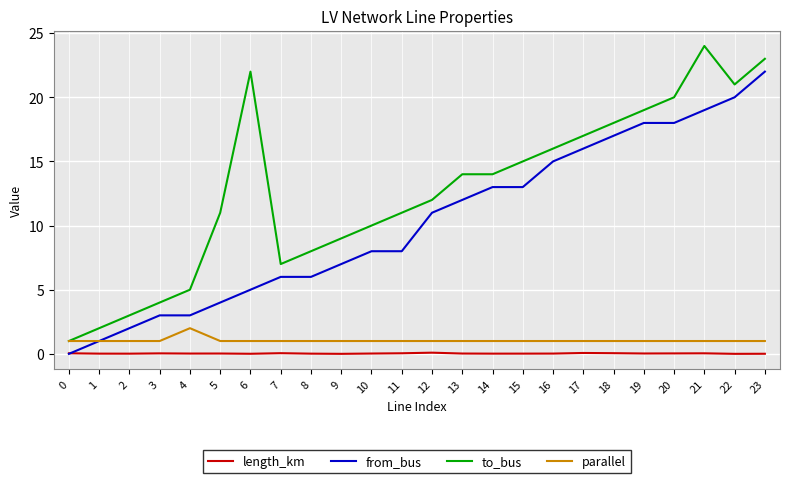

What is the difference between the to_bus values at 11 and 10?

1.0